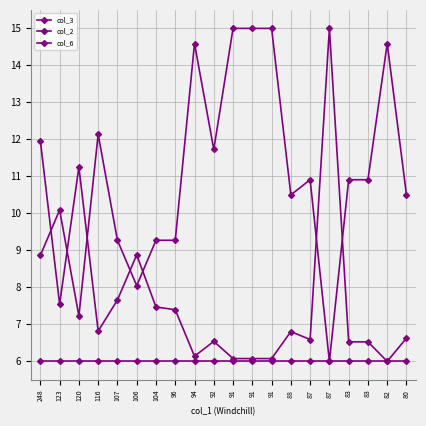

At which category is the sum across all series the highest?

91